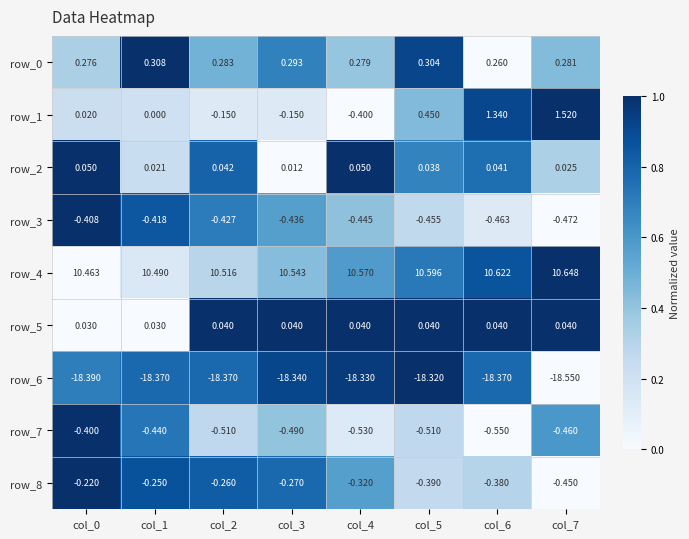

Where is row_1 nearest to the value 0?

col_1